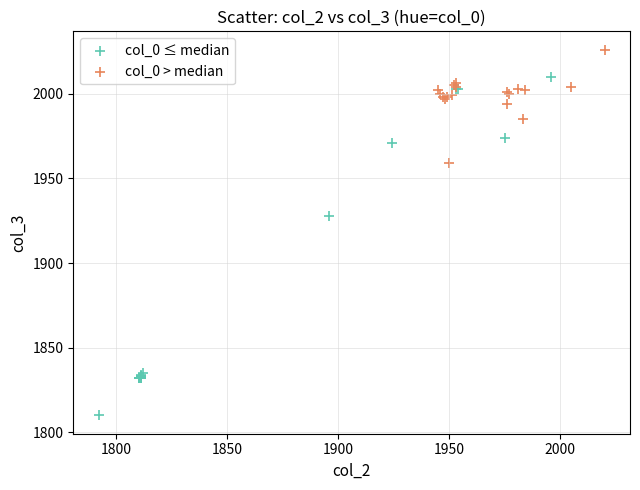

Which series contains the highest Y value?

col_0 > median